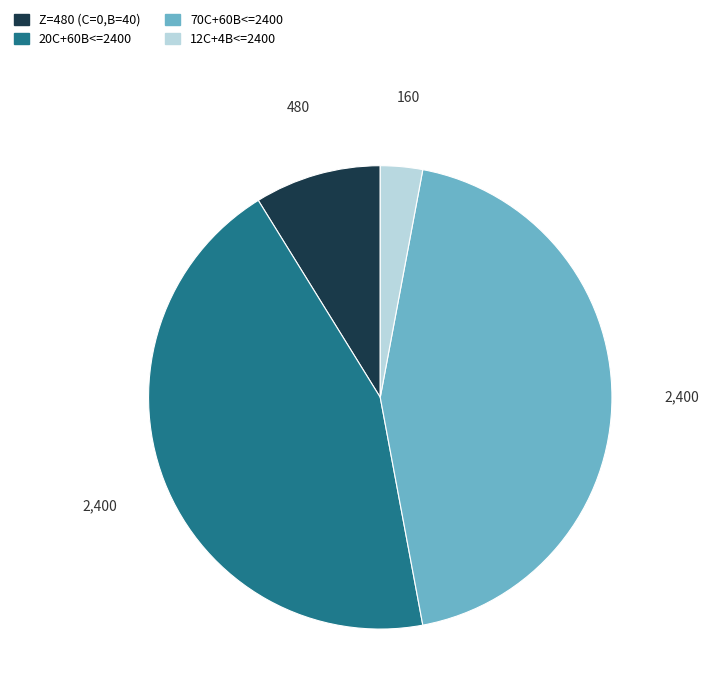

Count the number of slices in the pie.

4